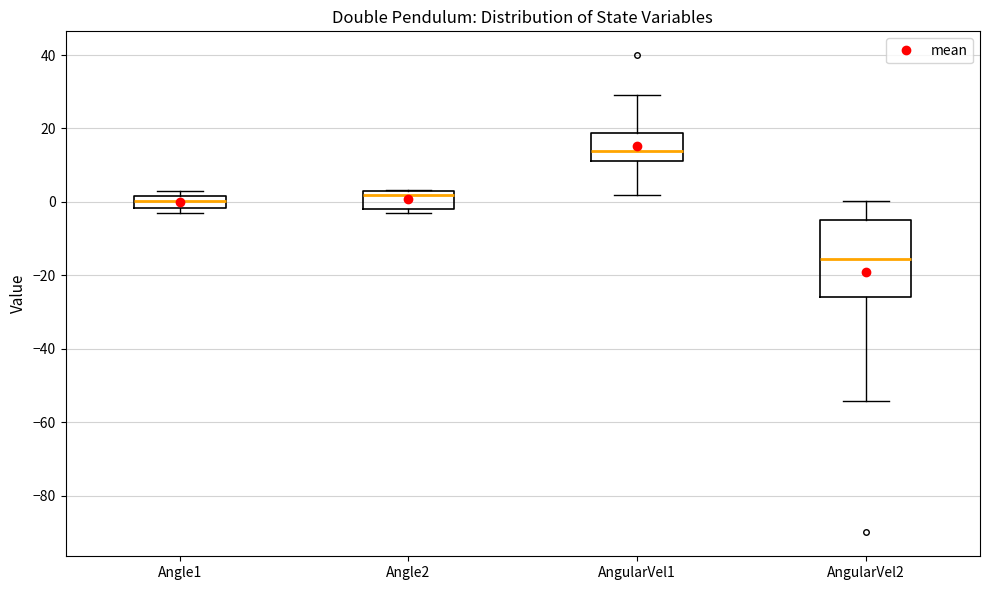

Which box is the tallest, from its lower edge to its upper edge?

AngularVel2